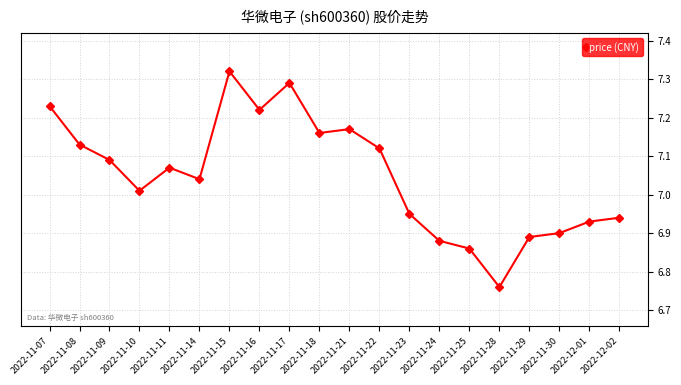

List the labels in order of value, largest first.

2022-11-15, 2022-11-17, 2022-11-07, 2022-11-16, 2022-11-21, 2022-11-18, 2022-11-08, 2022-11-22, 2022-11-09, 2022-11-11, 2022-11-14, 2022-11-10, 2022-11-23, 2022-12-02, 2022-12-01, 2022-11-30, 2022-11-29, 2022-11-24, 2022-11-25, 2022-11-28